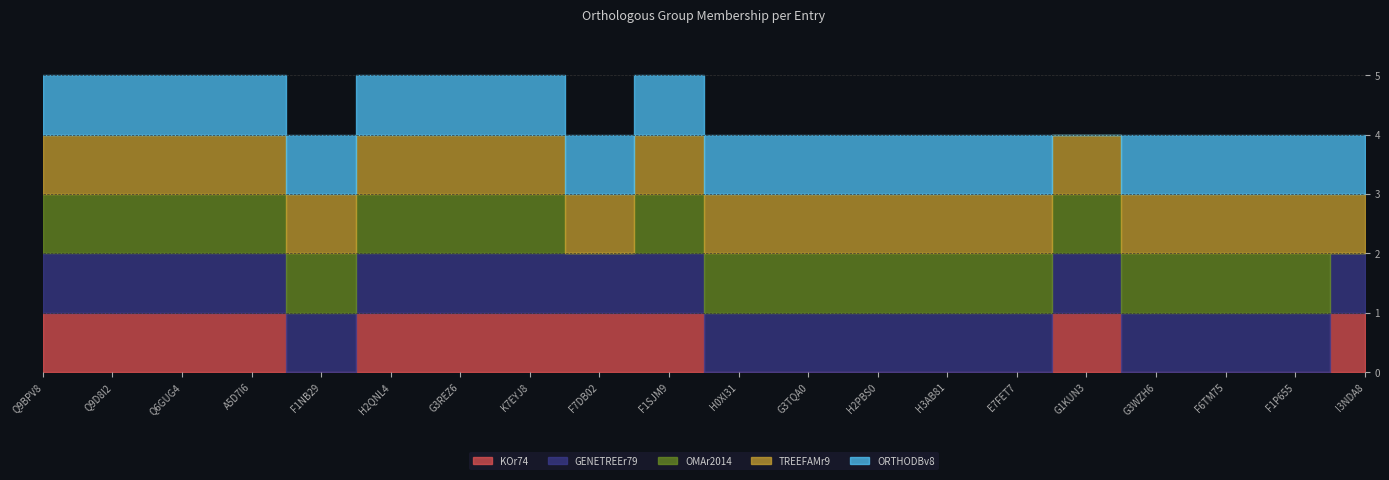

List the series in order of their peak value, highest first.

KOr74, GENETREEr79, OMAr2014, TREEFAMr9, ORTHODBv8